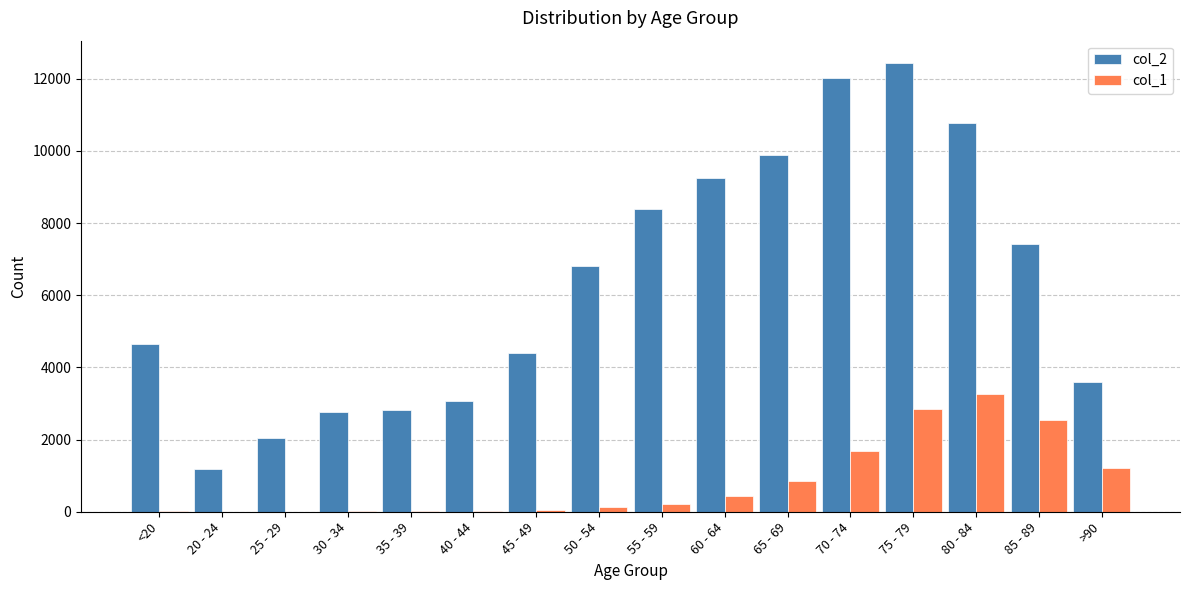

What is the total value across all series at 35 - 39?

2832